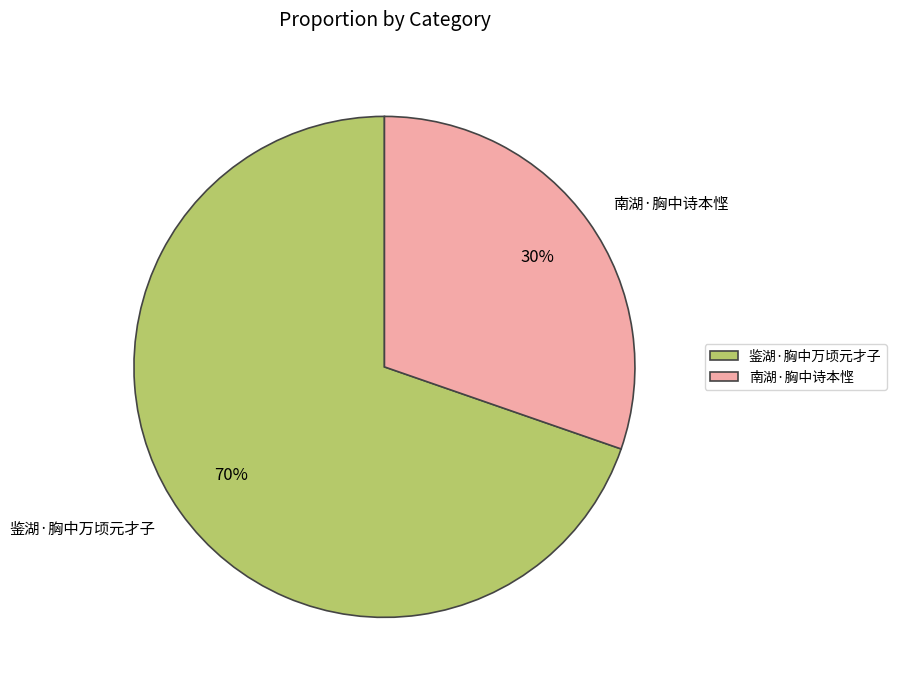

True or false: 南湖·胸中诗本悭 accounts for 30% of the total.

True